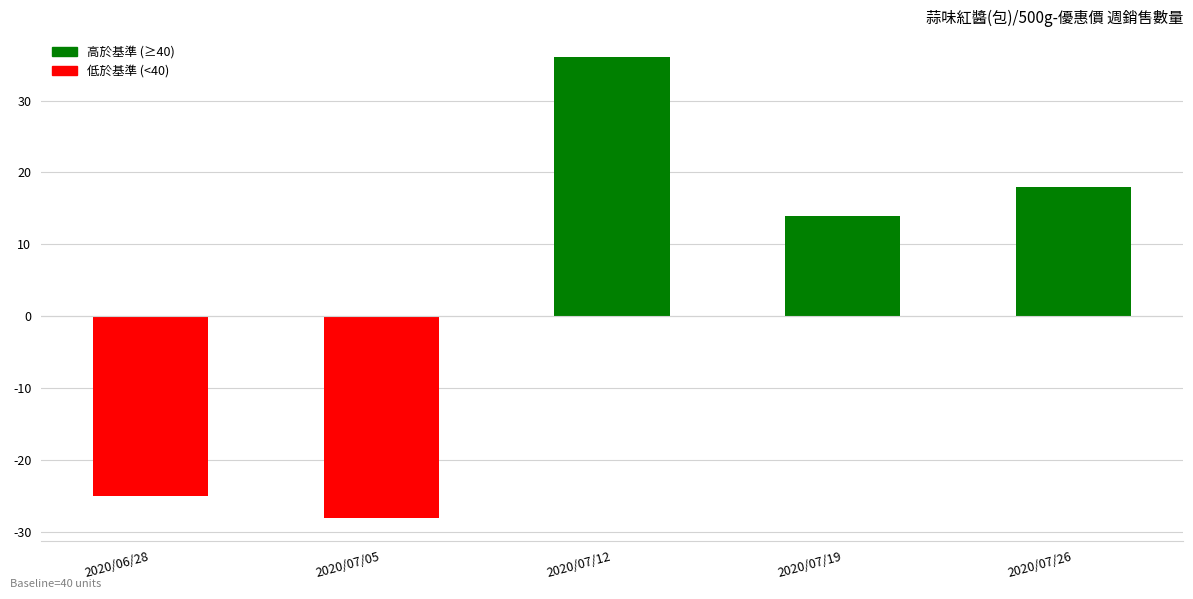

Reading left to right, extract all data points from this chart.

-25	-28	36	14	18